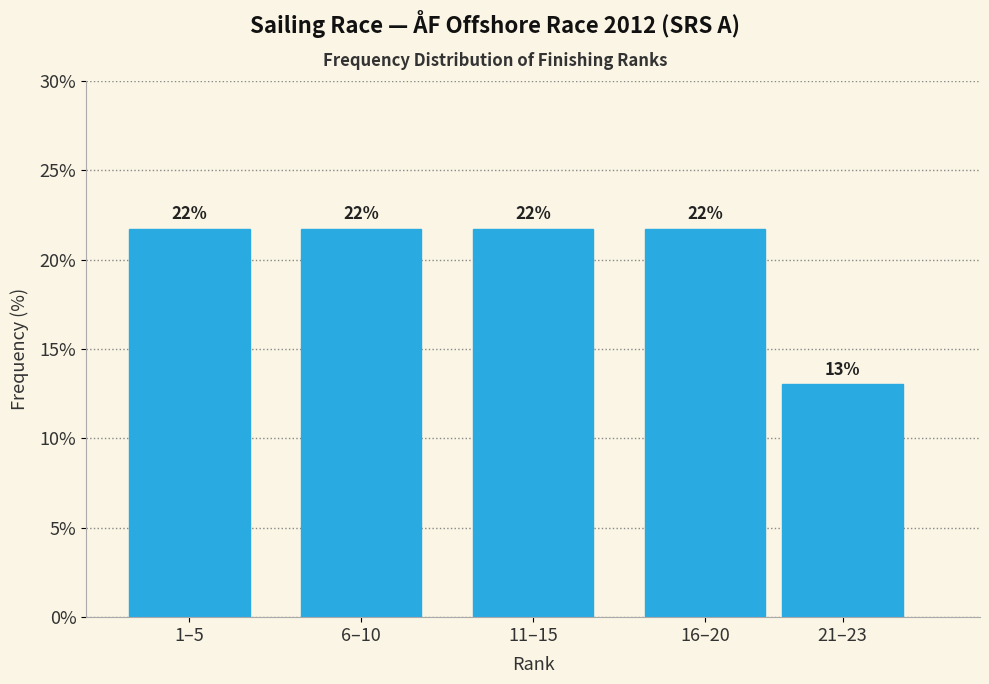

Are the bars horizontal?

No